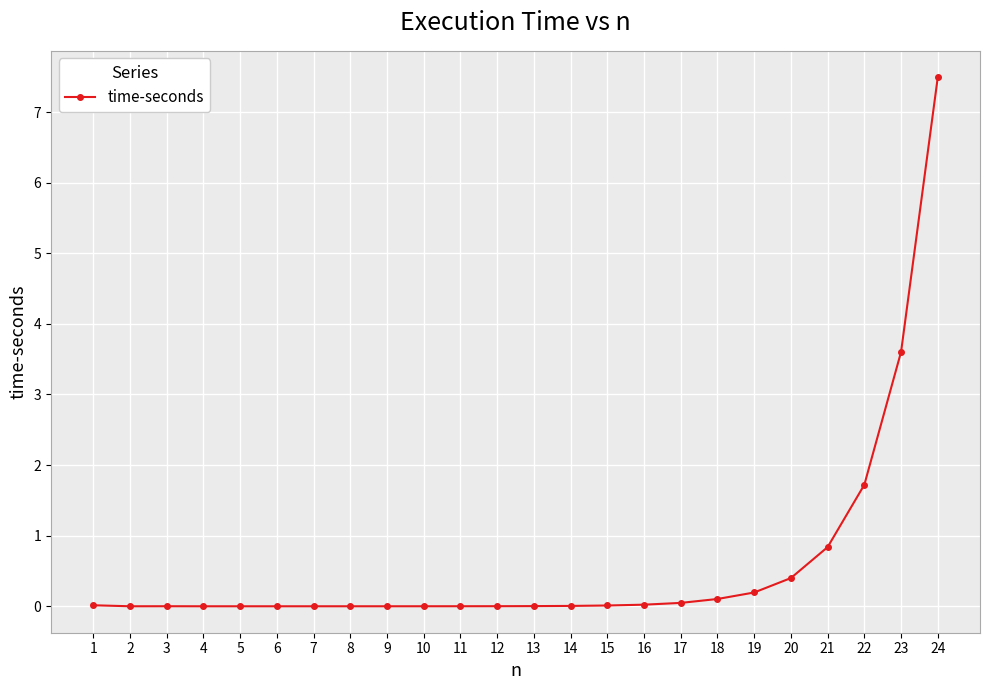

What is the average value?

0.6